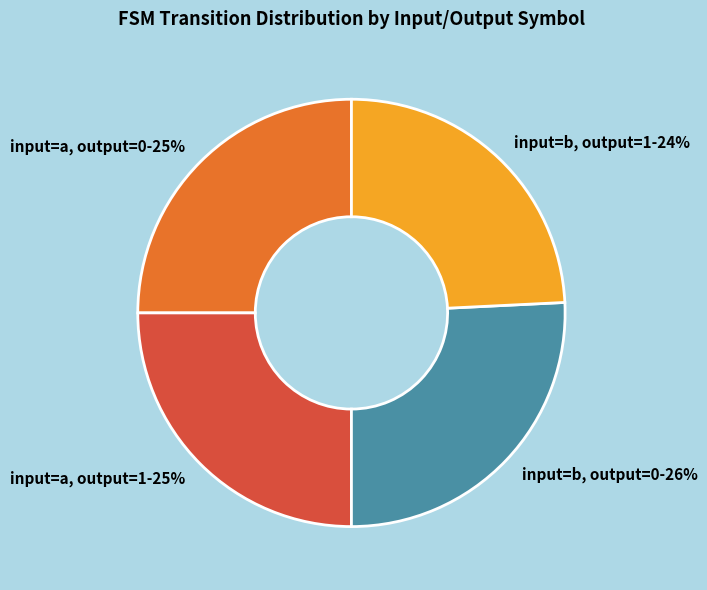

Between input=a, output=1 and input=b, output=0, which is larger?

input=b, output=0